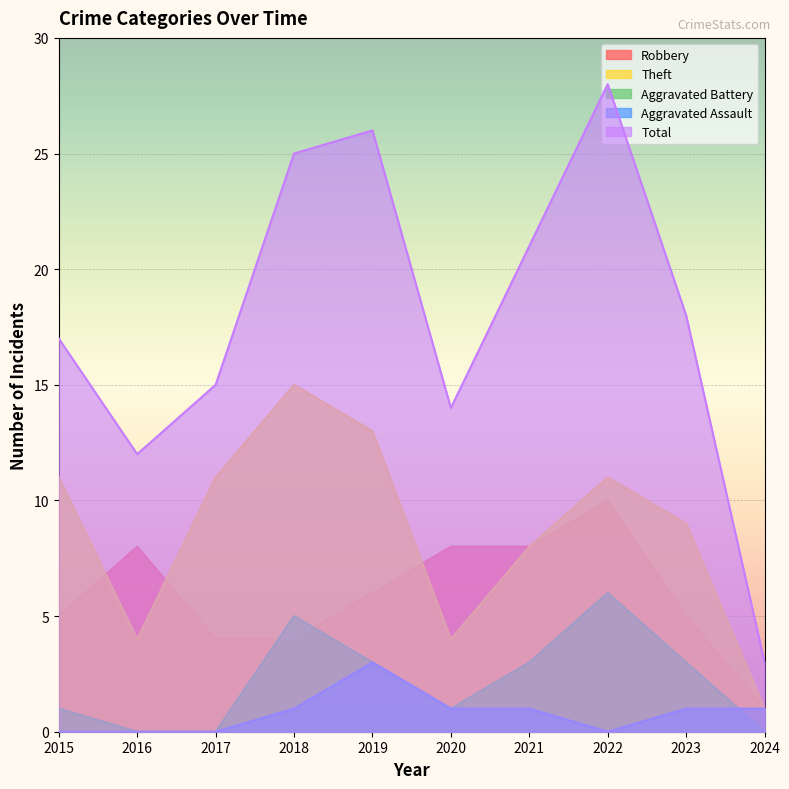

Which category has the highest value in the Robbery series?

2022